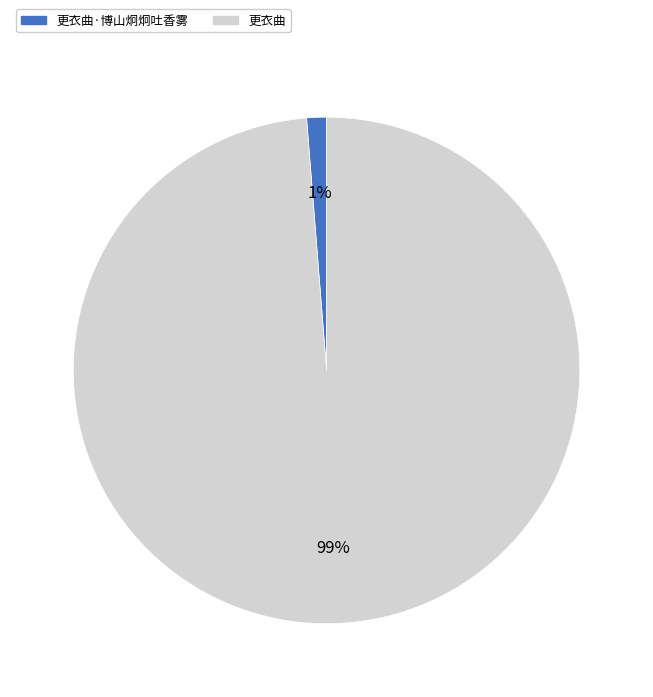

To the nearest percent, what is the average slice percentage?

50%